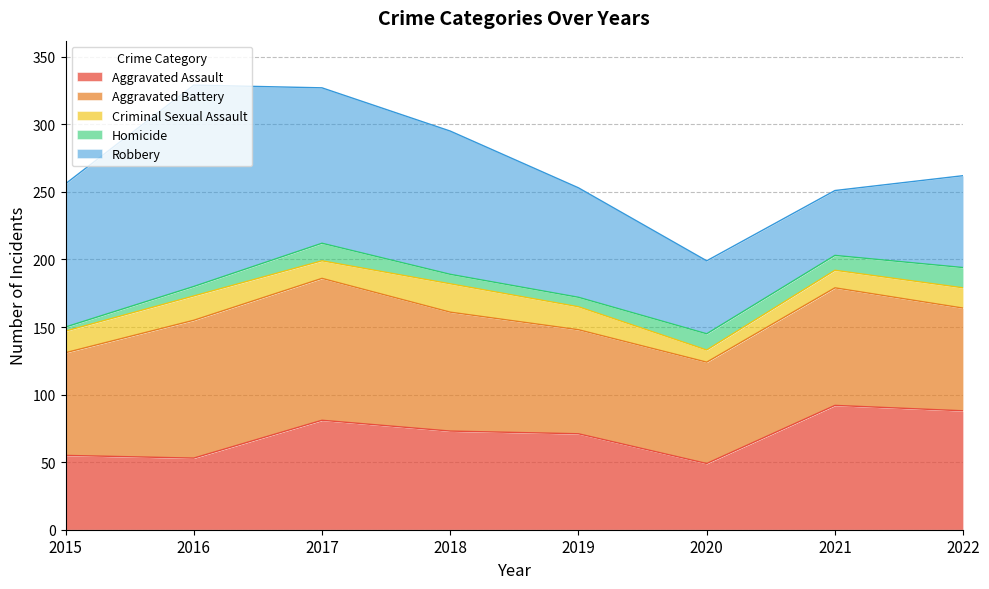

Where is Aggravated Battery nearest to the value 90?

2018